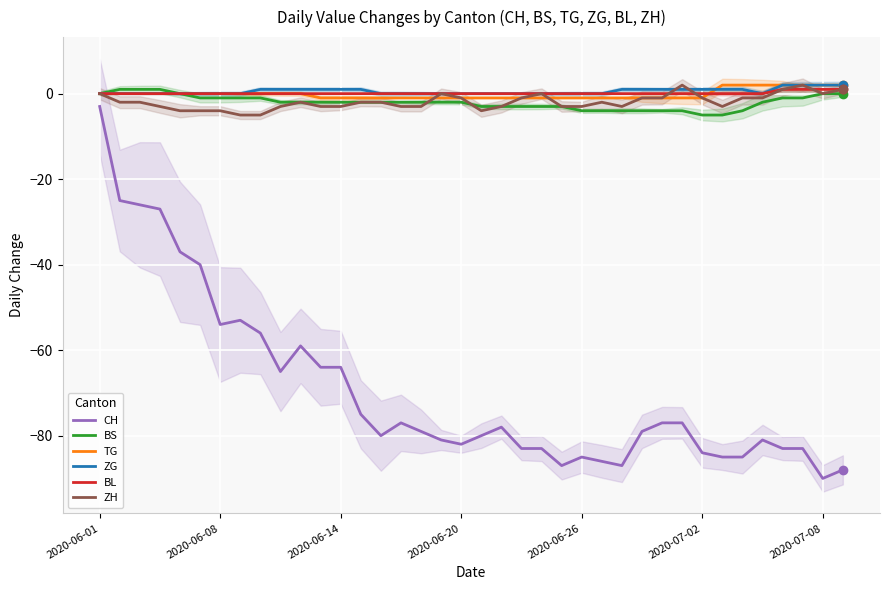

Reading left to right, what are all the values shown in this chart?

CH: -3	-25	-26	-27	-37	-40	-54	-53	-56	-65	-59	-64	-64	-75	-80	-77	-79	-81	-82	-80	-78	-83	-83	-87	-85	-86	-87	-79	-77	-77	-84	-85	-85	-81	-83	-83	-90	-88
BS: 0	1	1	1	0	-1	-1	-1	-1	-2	-2	-2	-2	-2	-2	-2	-2	-2	-2	-3	-3	-3	-3	-3	-4	-4	-4	-4	-4	-4	-5	-5	-4	-2	-1	-1	0	0
TG: 0	0	0	0	0	0	0	0	0	0	0	-1	-1	-1	-1	-1	-1	-1	-1	-1	-1	-1	-1	-1	-1	-1	-1	-1	-1	-1	-1	2	2	2	2	2	2	2
ZG: 0	0	0	0	0	0	0	0	1	1	1	1	1	1	0	0	0	0	0	0	0	0	0	0	0	0	1	1	1	1	1	1	1	0	2	2	2	2
BL: 0	0	0	0	0	0	0	0	0	0	0	0	0	0	0	0	0	0	0	0	0	0	0	0	0	0	0	0	0	0	0	0	0	0	1	1	1	1
ZH: 0	-2	-2	-3	-4	-4	-4	-5	-5	-3	-2	-3	-3	-2	-2	-3	-3	0	-1	-4	-3	-1	0	-3	-3	-2	-3	-1	-1	2	-1	-3	-1	-1	1	2	0	1